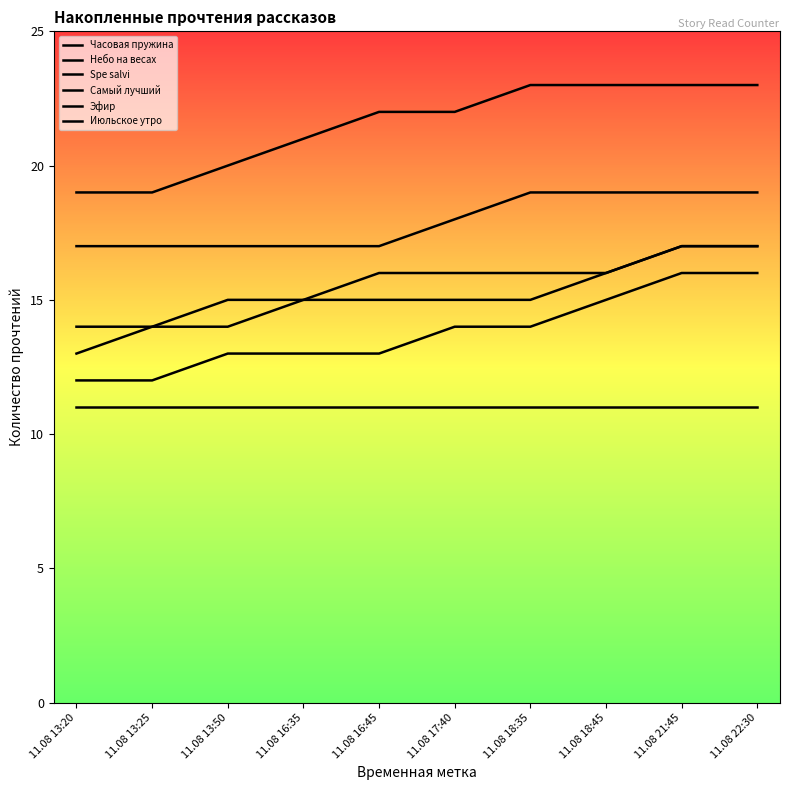

Reading left to right, transcribe all the data shown in this chart.

Часовая пружина: 13	14	14	15	16	16	16	16	17	17
Небо на весах: 17	17	17	17	17	18	19	19	19	19
Spe salvi: 19	19	20	21	22	22	23	23	23	23
Самый лучший: 11	11	11	11	11	11	11	11	11	11
Эфир: 14	14	15	15	15	15	15	16	17	17
Июльское утро: 12	12	13	13	13	14	14	15	16	16